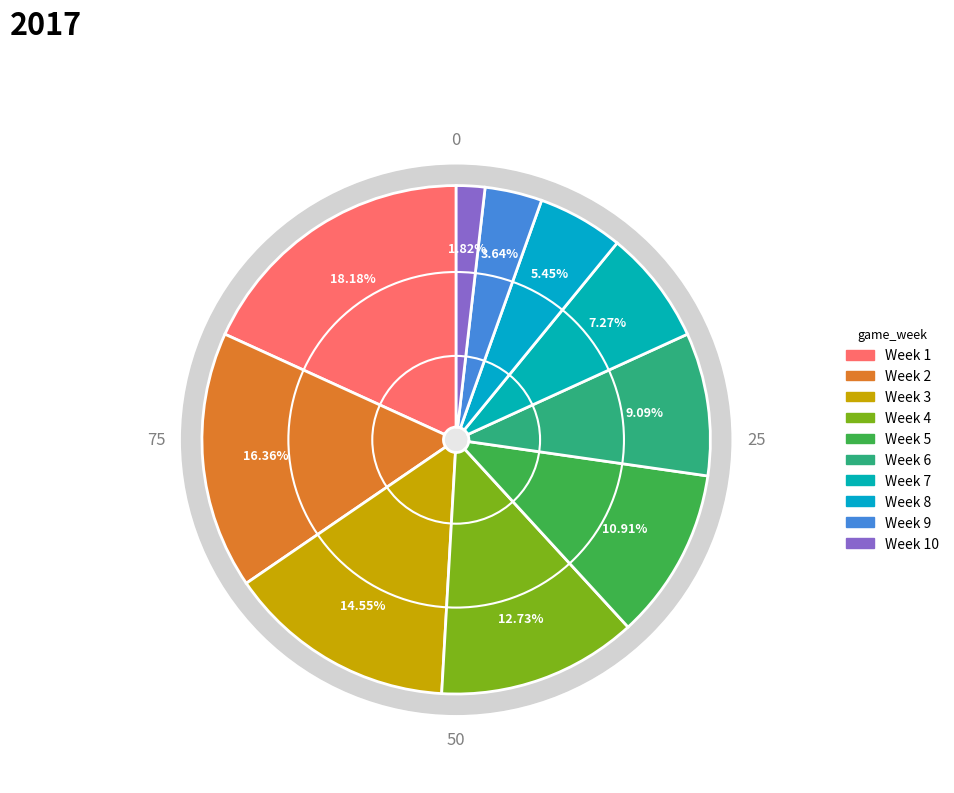

To the nearest percent, what percentage of the pie is Week 1?

18%